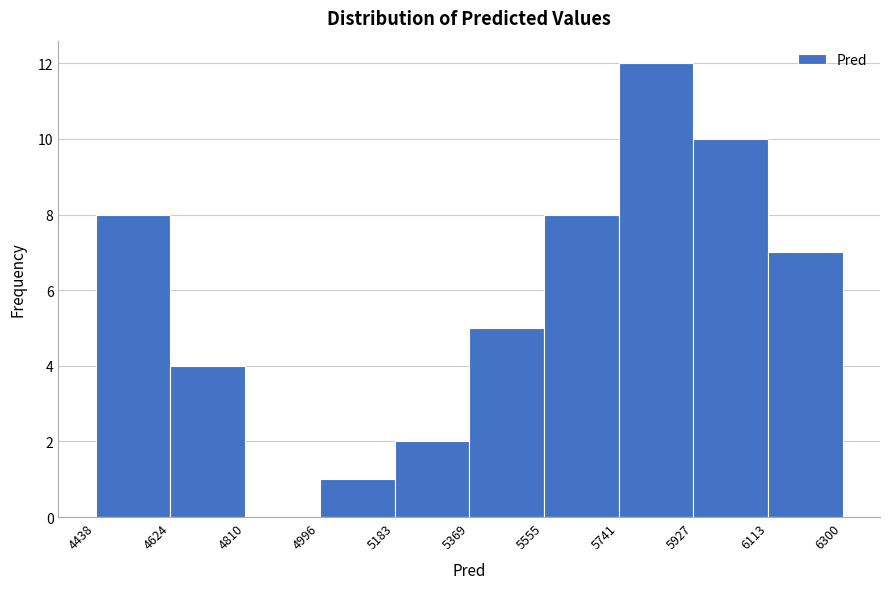

Over which range of the x-axis is the bar tallest?

5741 to 5927